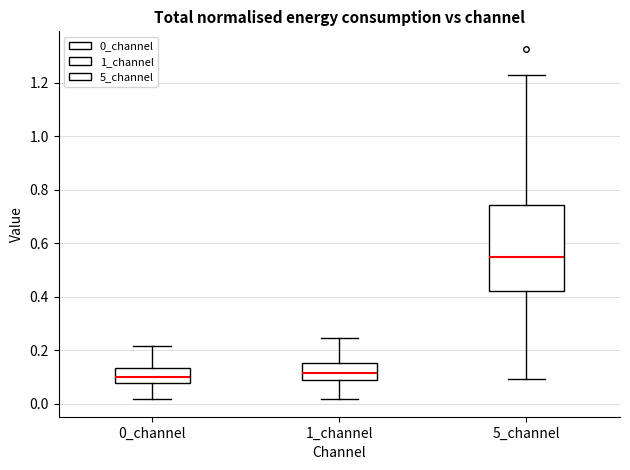

Which box is the tallest, from its lower edge to its upper edge?

5_channel